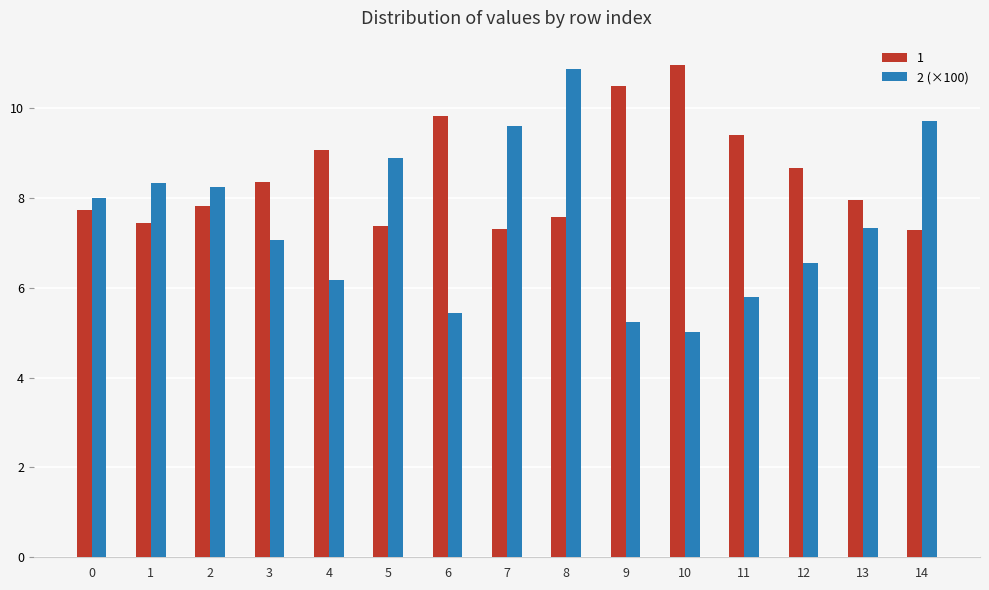

What is the minimum value shown in the chart?

5.0